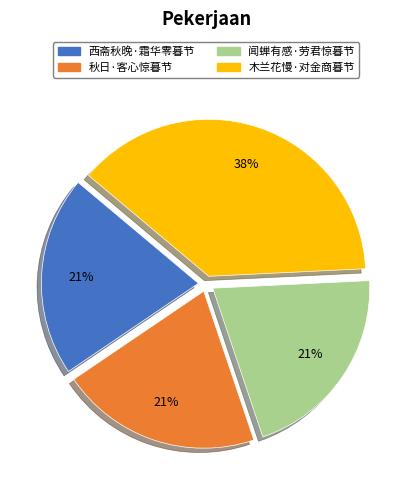

What is the largest slice in the pie chart?

木兰花慢·对金商暮节